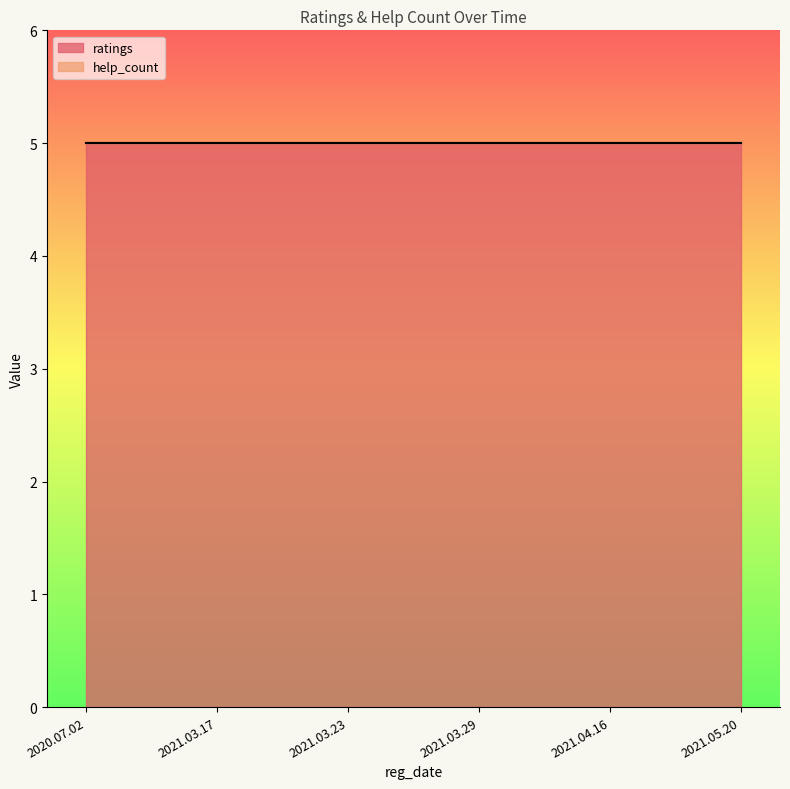

Between 2021.03.17 and 2021.03.23, which series saw the biggest shift?

ratings